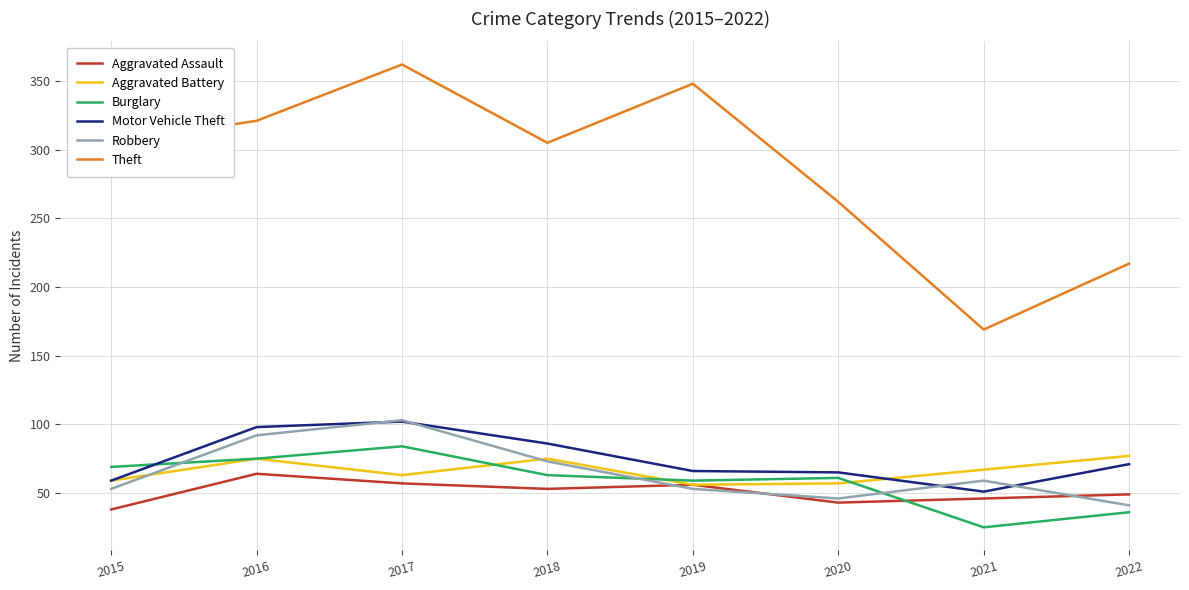

True or false: Motor Vehicle Theft and Theft intersect in this chart.

False